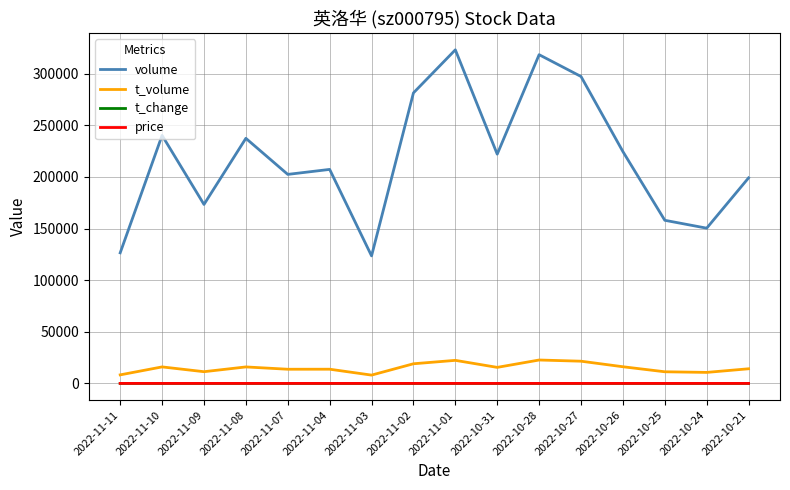

What is the sum of all t_change values?

30.8